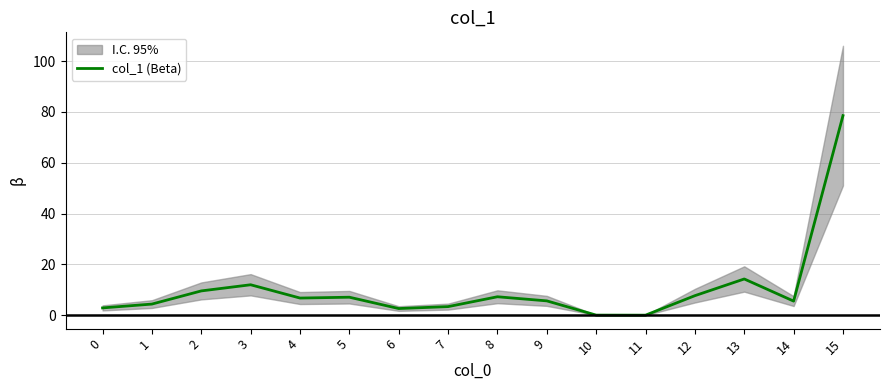

Reading left to right, what are all the values shown in this chart?

0=2.9	1=4.4	2=9.5	3=12.0	4=6.7	5=7.1	6=2.6	7=3.4	8=7.2	9=5.6	10=0.0	11=0.0	12=7.7	13=14.2	14=5.5	15=78.5